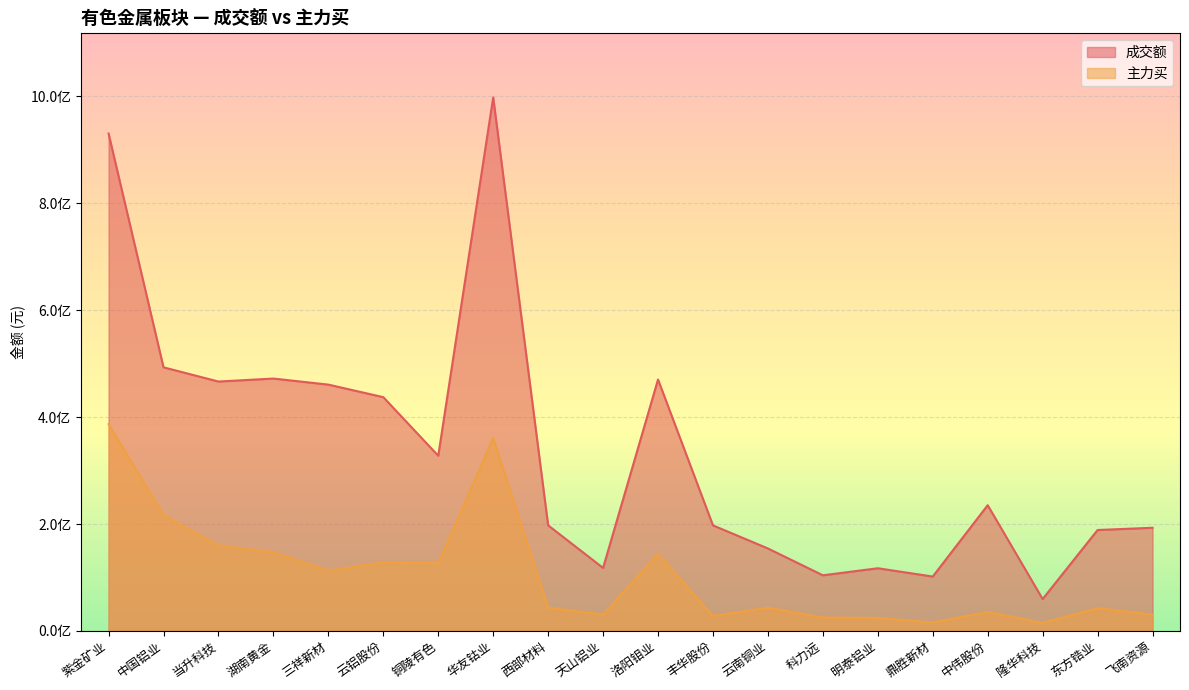

What value does the 成交额 series have at 云南铜业, to the nearest 10?

154295110